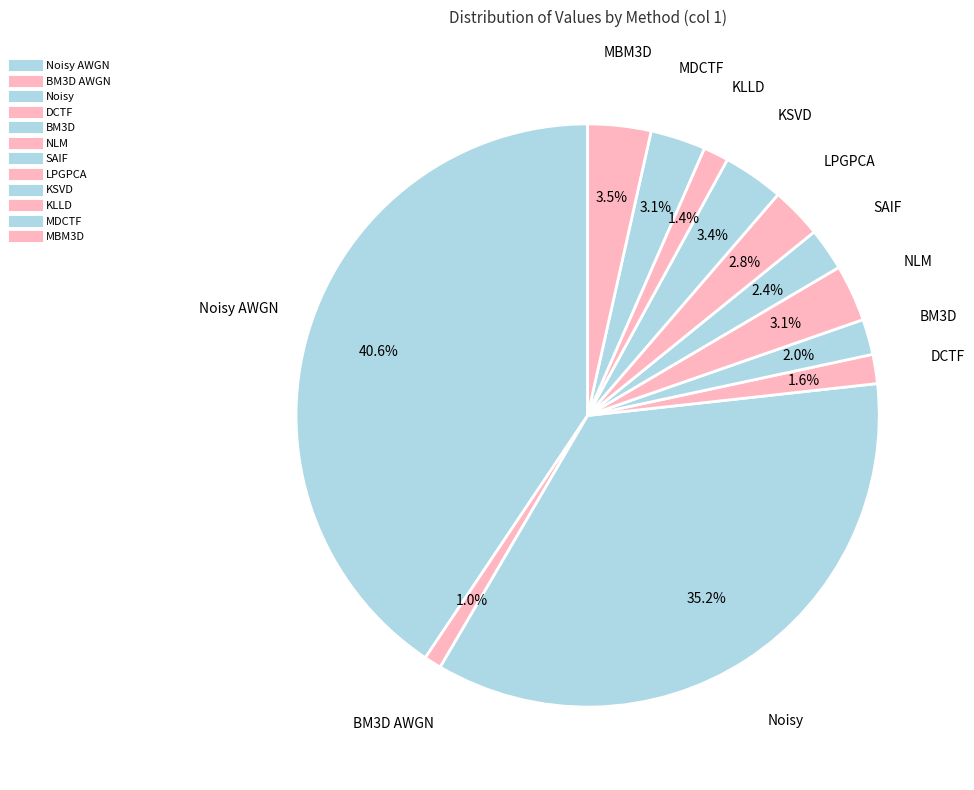

How many slices are in this pie chart?

12